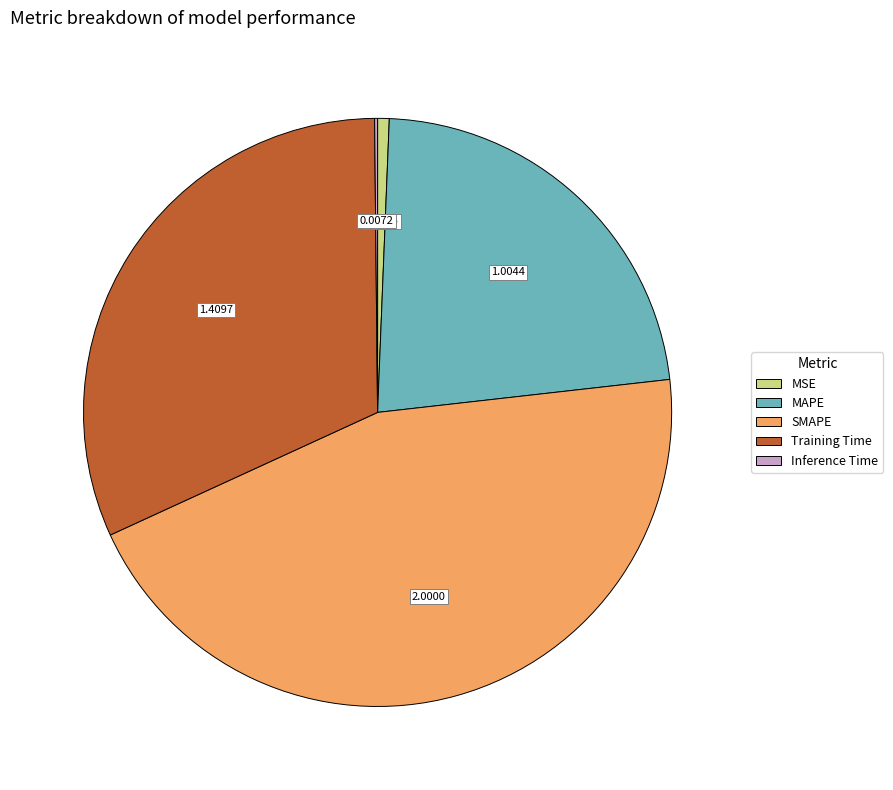

What is the largest slice in the pie chart?

SMAPE